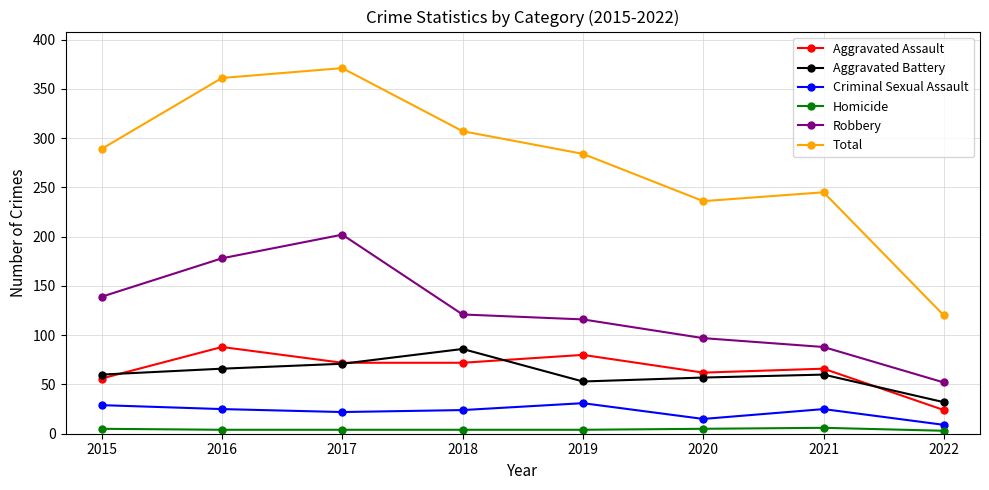

Does the chart have visible grid lines?

Yes